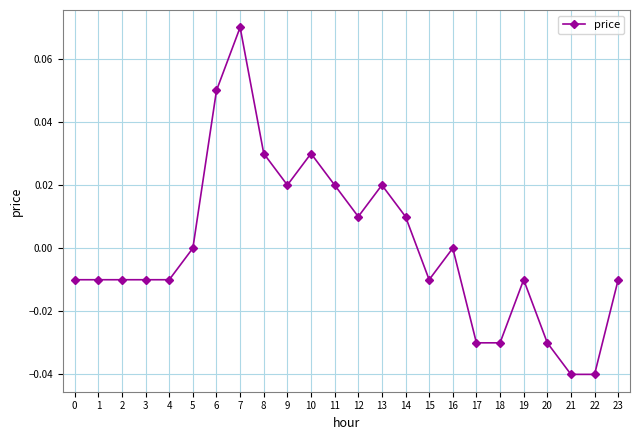

Which category has the highest value across all series?

7